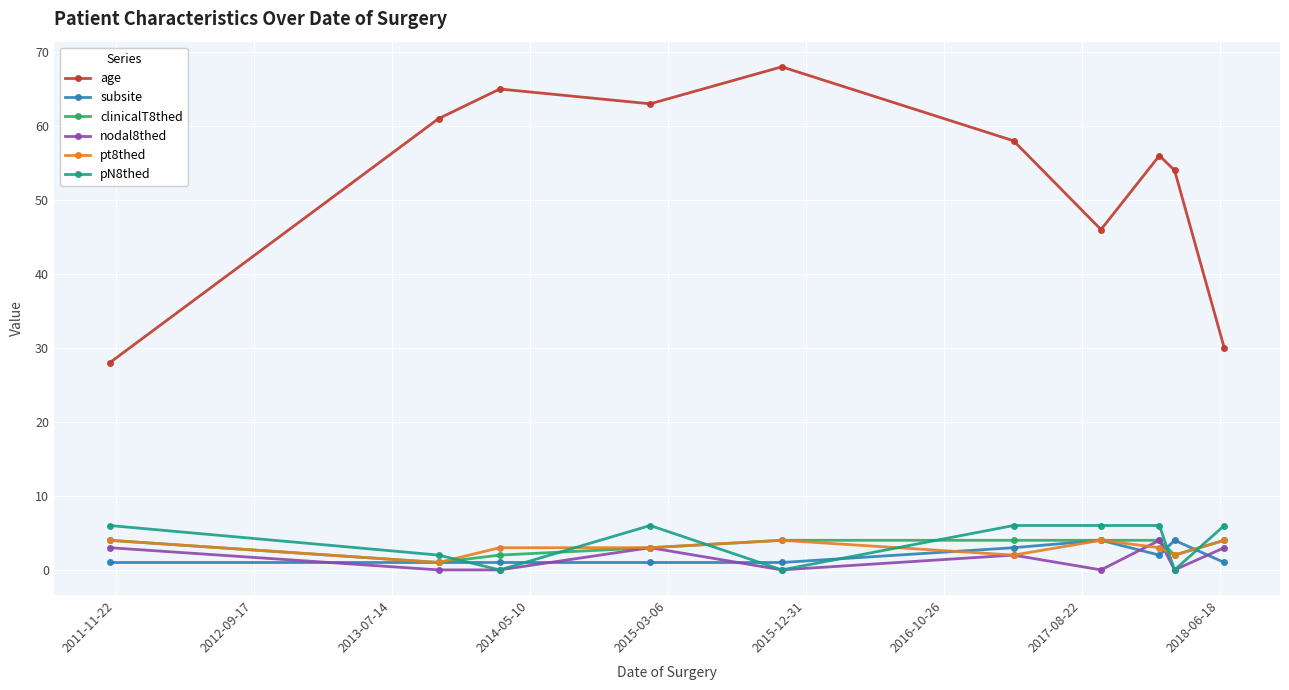

True or false: age and pN8thed cross at least once.

False